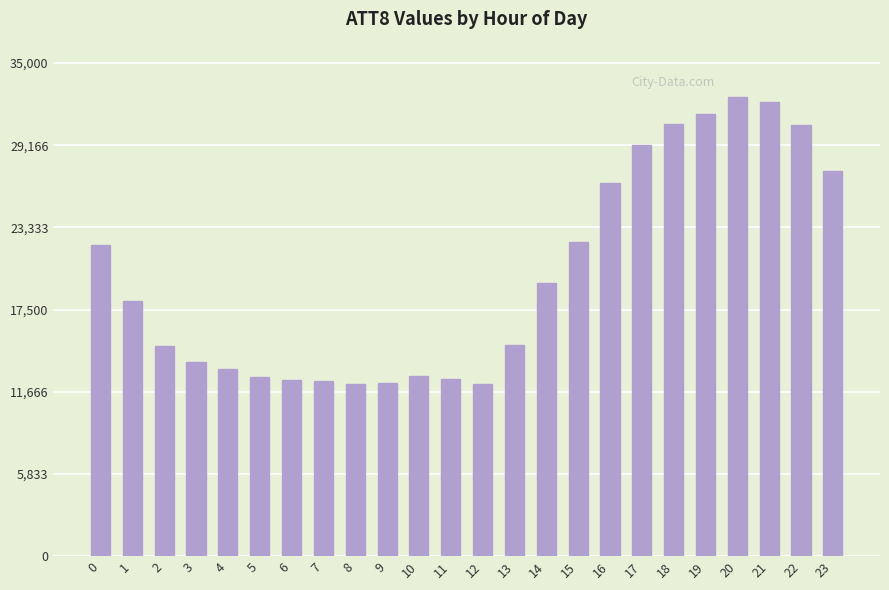

What is the difference between the values at 17 and 3?

15400